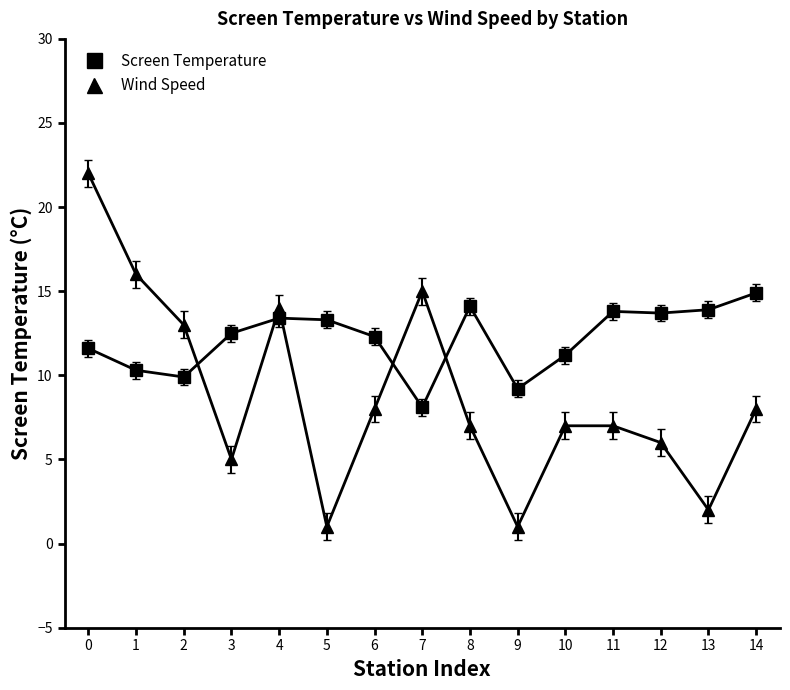

At 9, list the series in order from smallest to largest.

Wind Speed, Screen Temperature